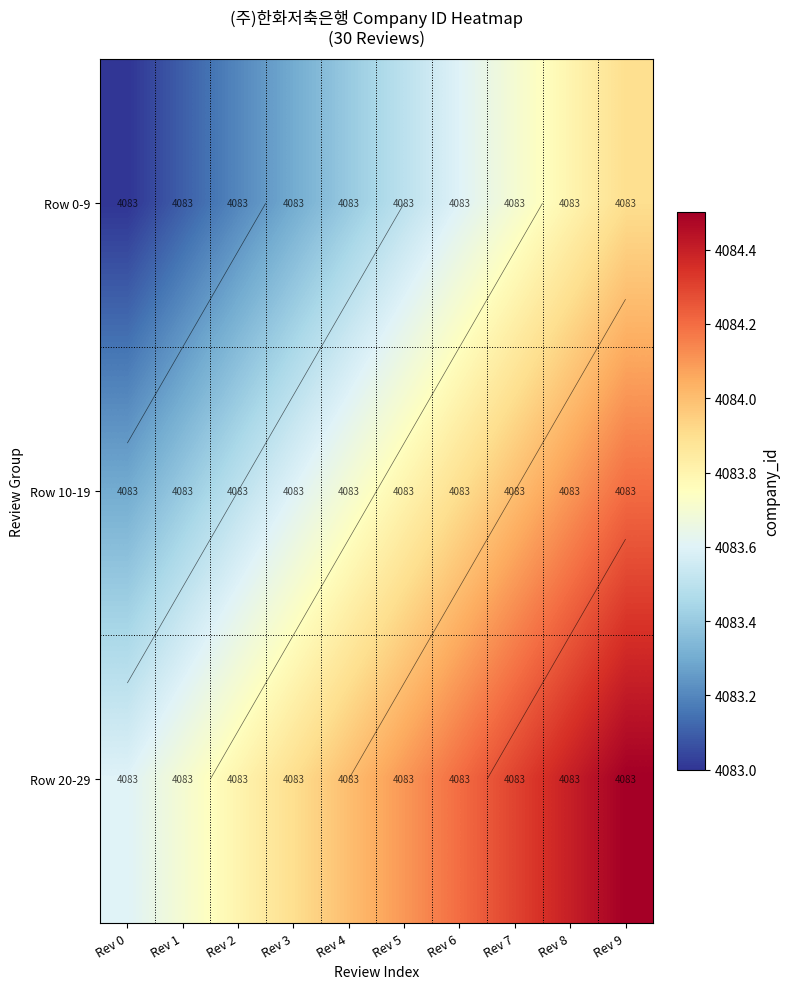

List the series in order of their overall mean, lowest first.

Row 0-9, Row 10-19, Row 20-29